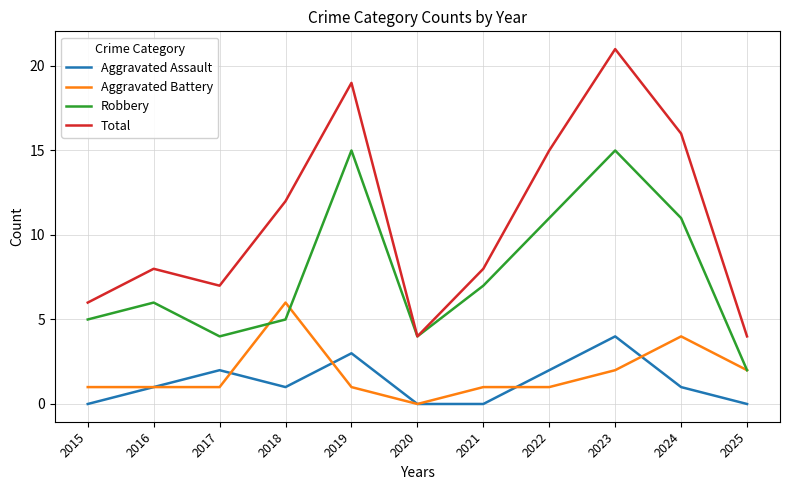

What is the spread (max minus min) of values at 2022?

14